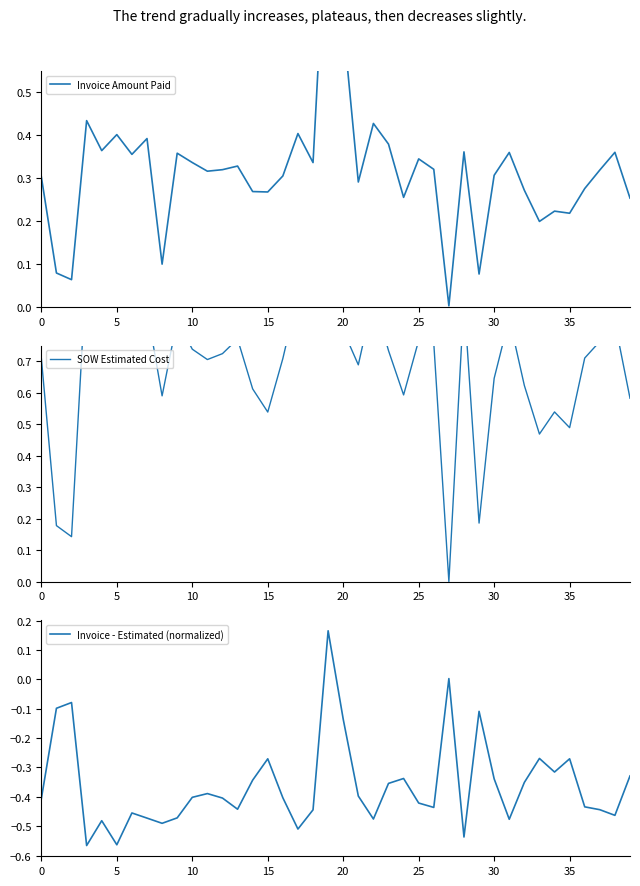

Which series has the largest range (max minus min)?

SOW Estimated Cost